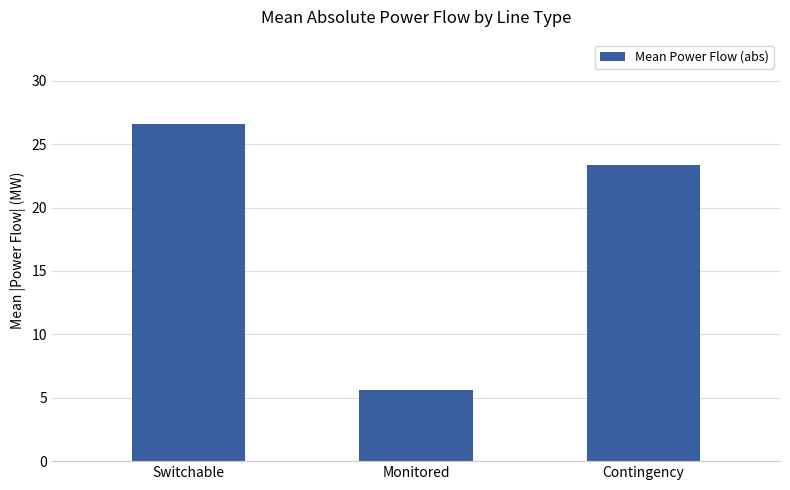

What value does the data have at Monitored?

5.6